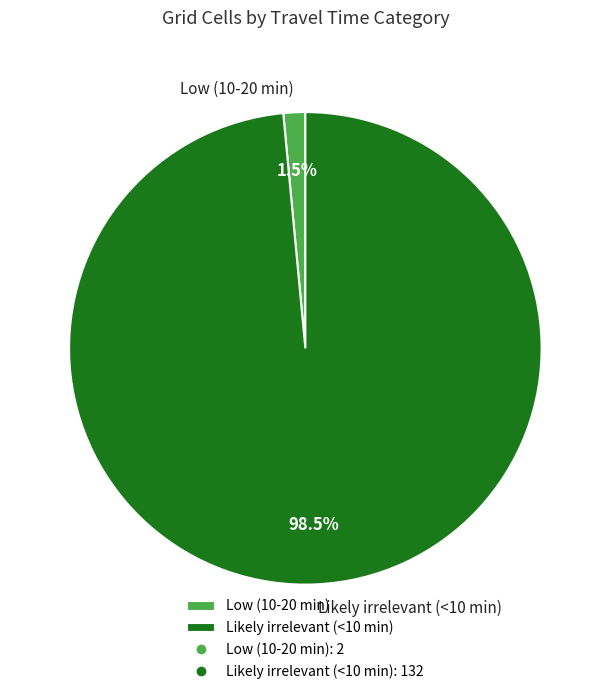

Rank the categories by value from highest to lowest.

Likely irrelevant (<10 min), Low (10-20 min)